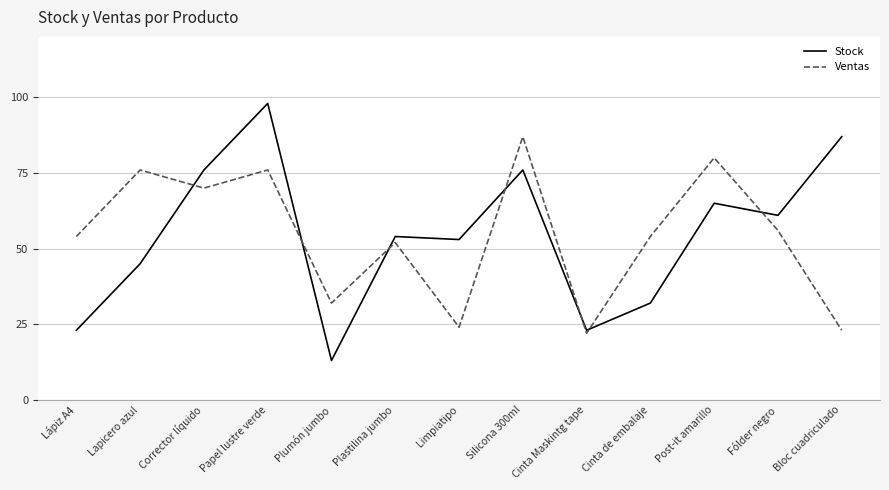

What is the difference between the highest and lowest values at Cinta de embalaje?

22